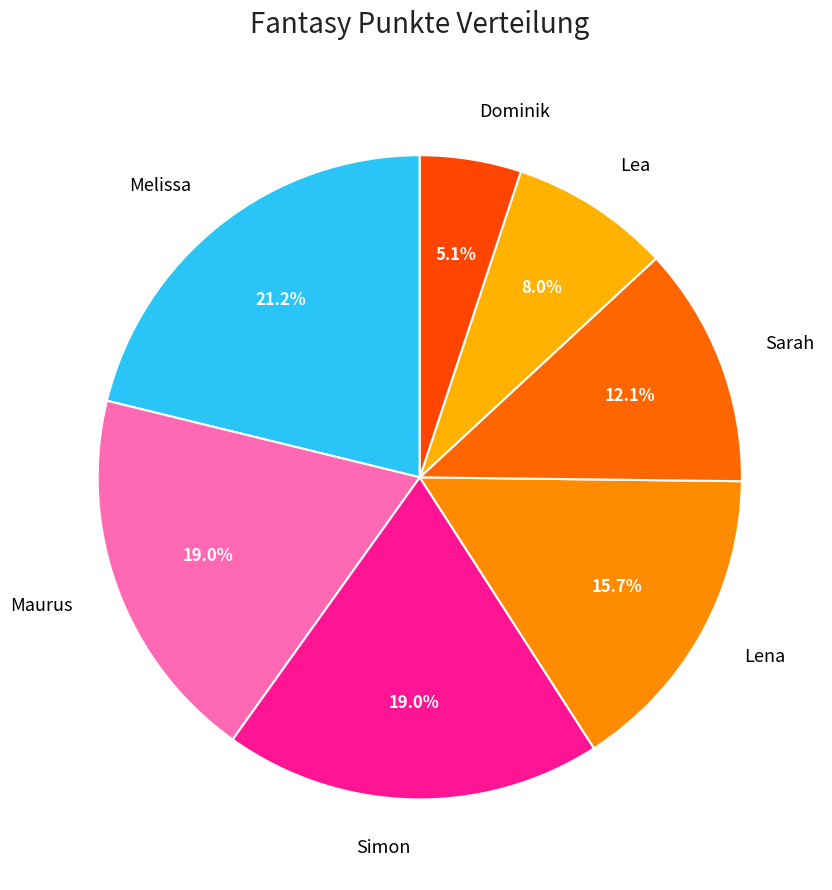

To the nearest percent, what is the difference between the Dominik and Simon slice percentages?

14%